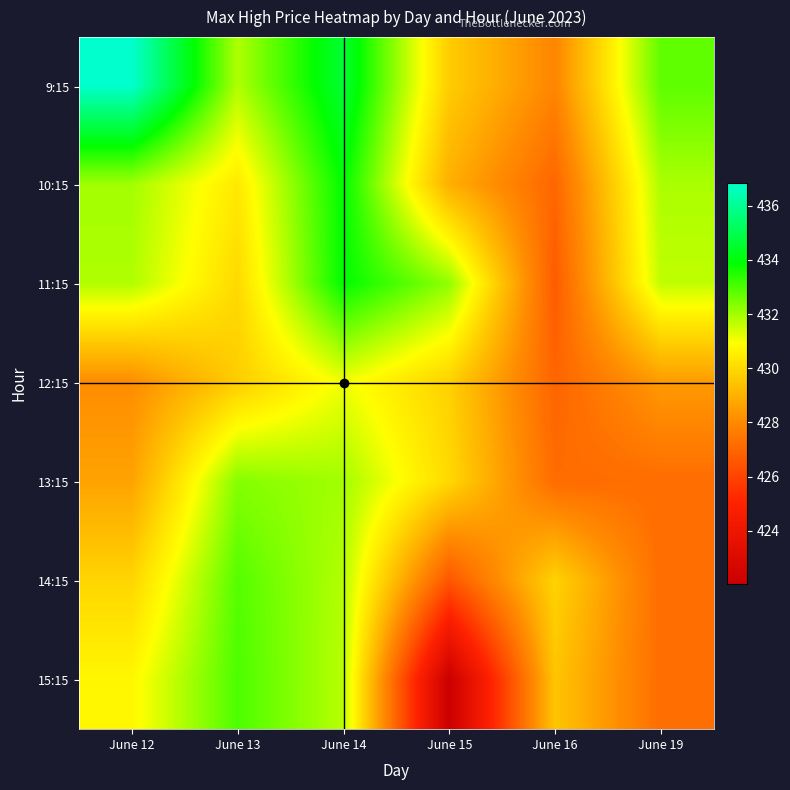

What is the greatest value displayed?

436.9